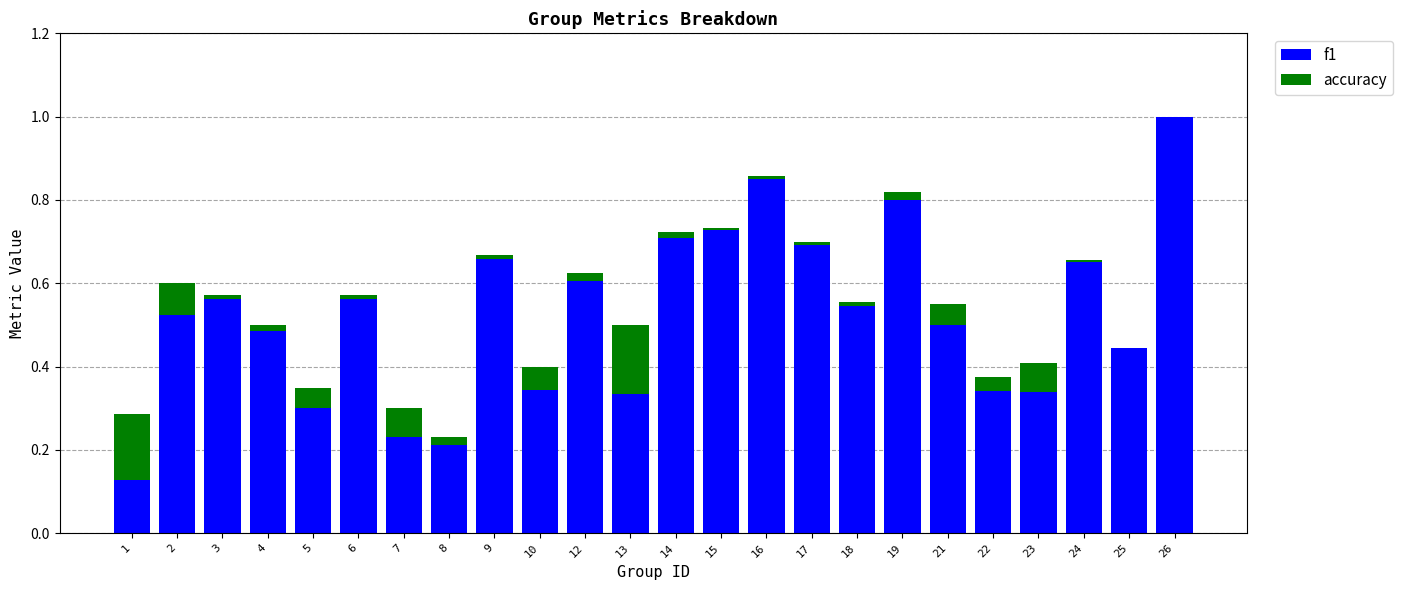

What is the sum of the f1 values at 14 and 23?

1.0